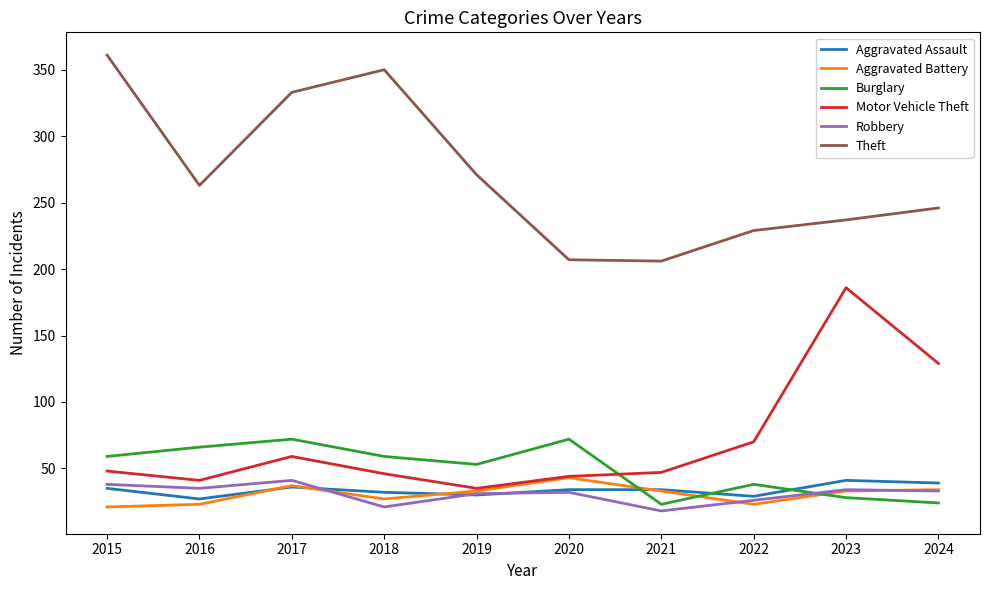

What is the spread (max minus min) of values at 2016?

240